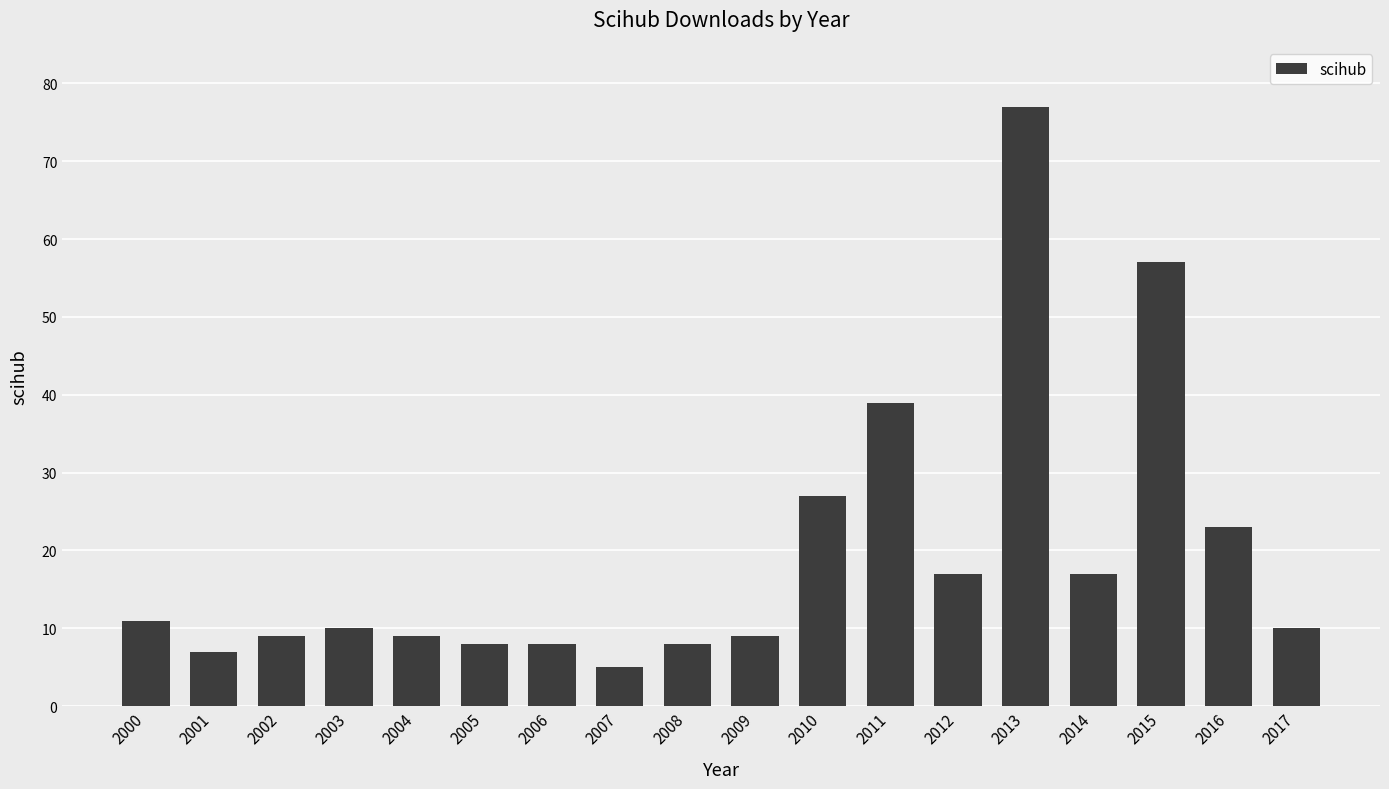

What is the change in value from 2002 to 2010?

+18